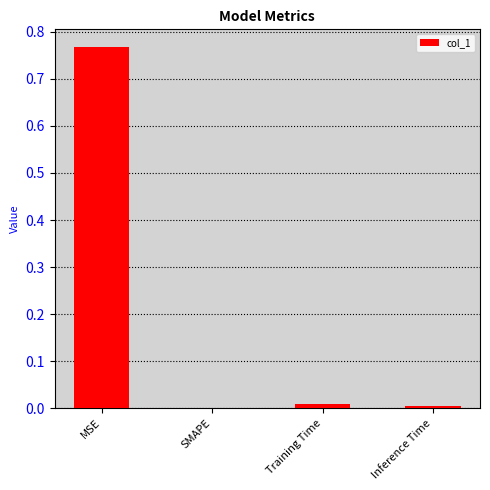

At which category does the chart reach its peak across all series?

MSE